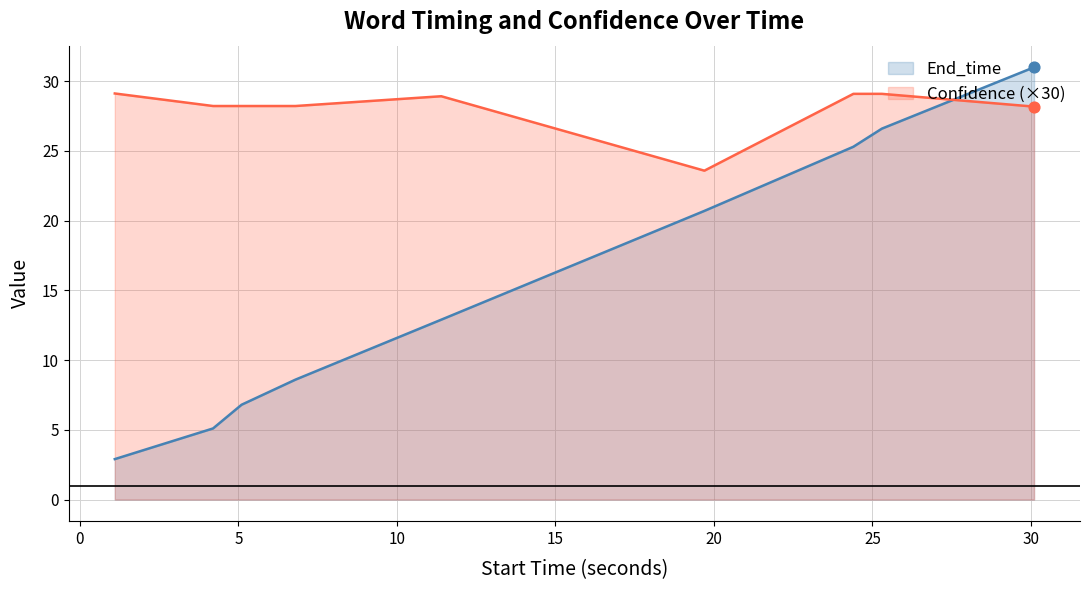

Which series has the largest total across all categories?

Confidence (×30)